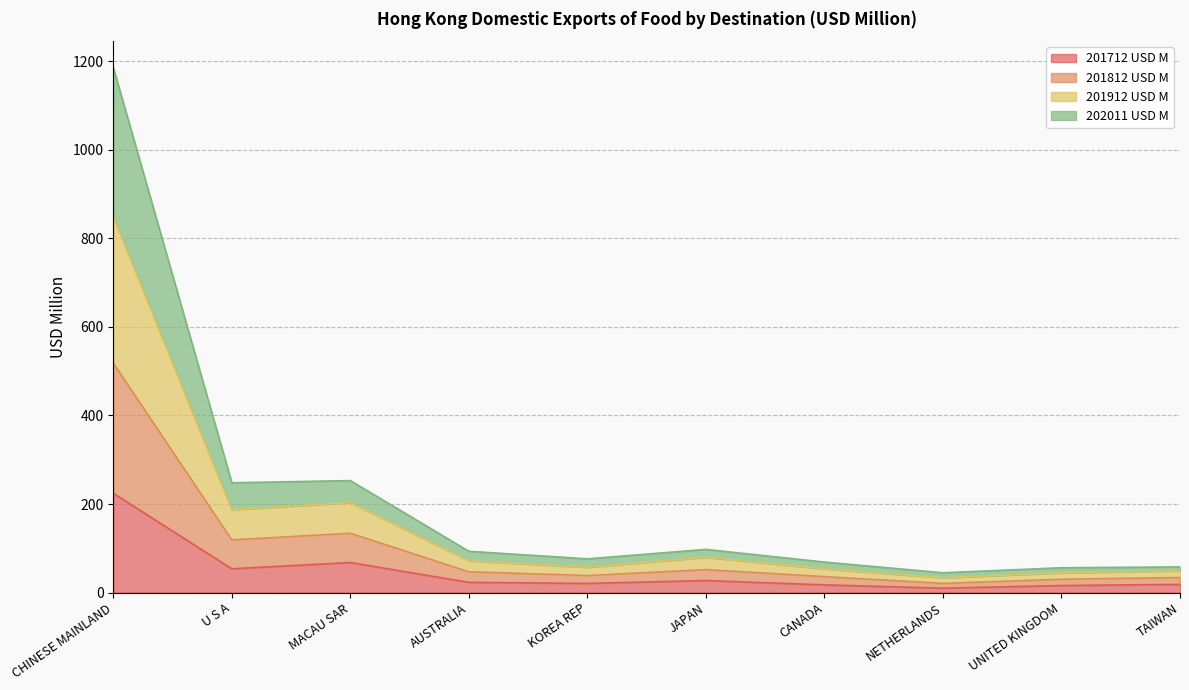

Is it true that 202011 USD M equals 11.1 at NETHERLANDS?

False